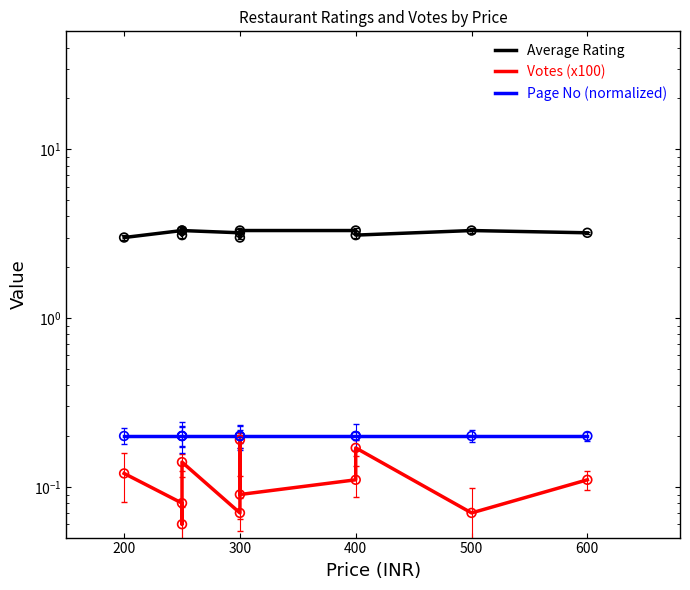

At which category is the sum across all series the highest?

400